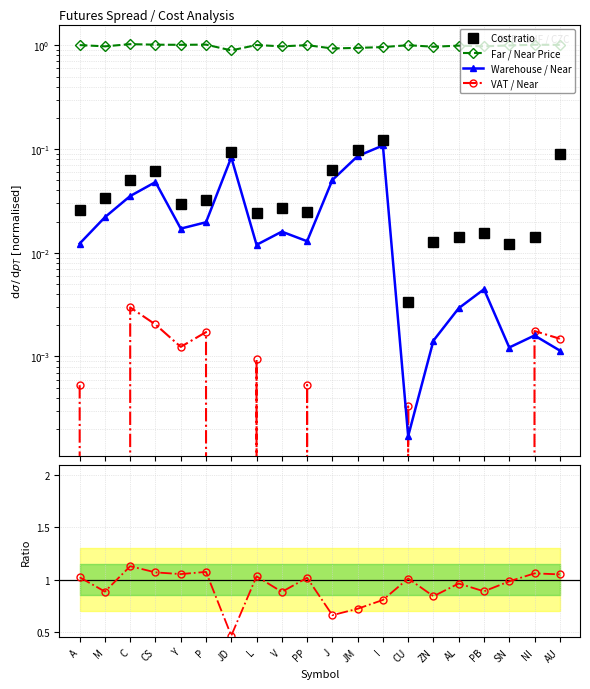

True or false: Spread ratio (×5+1) has a value of 1.2 at PB.

False